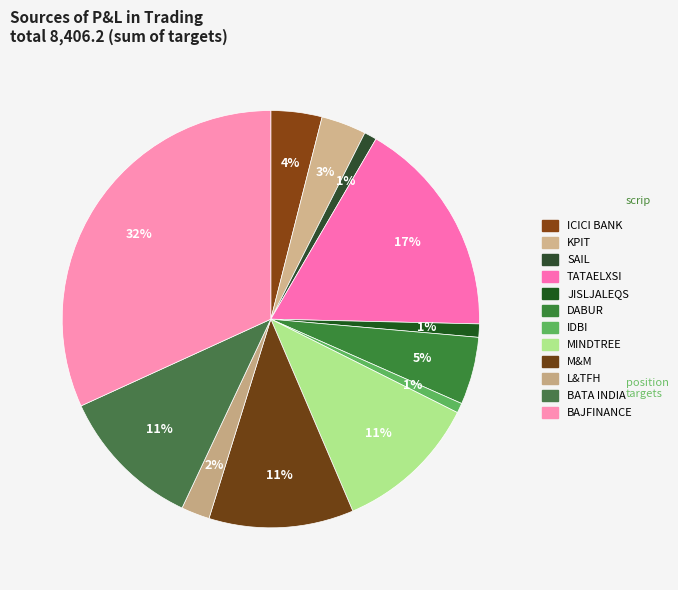

How many segments does this pie chart have?

12